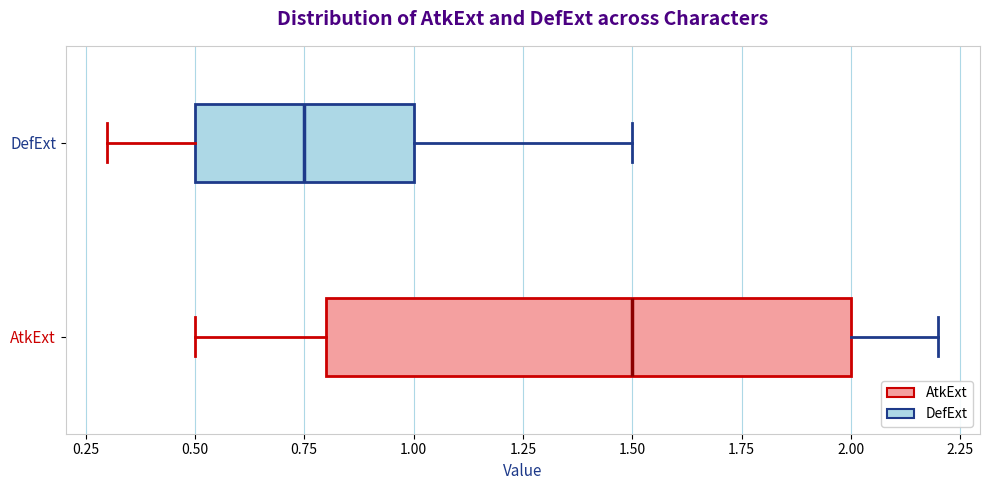

Reading bottom to top, read every box against the x-axis: the position of its median line, the range the box covers, and the ends of its whiskers. The values are not printed on the chart, so give them approximately, as read against the axis.

AtkExt: median 1.50, box 0.80 to 2.00, whiskers 0.50 to 2.20
DefExt: median 0.75, box 0.50 to 1.00, whiskers 0.30 to 1.50